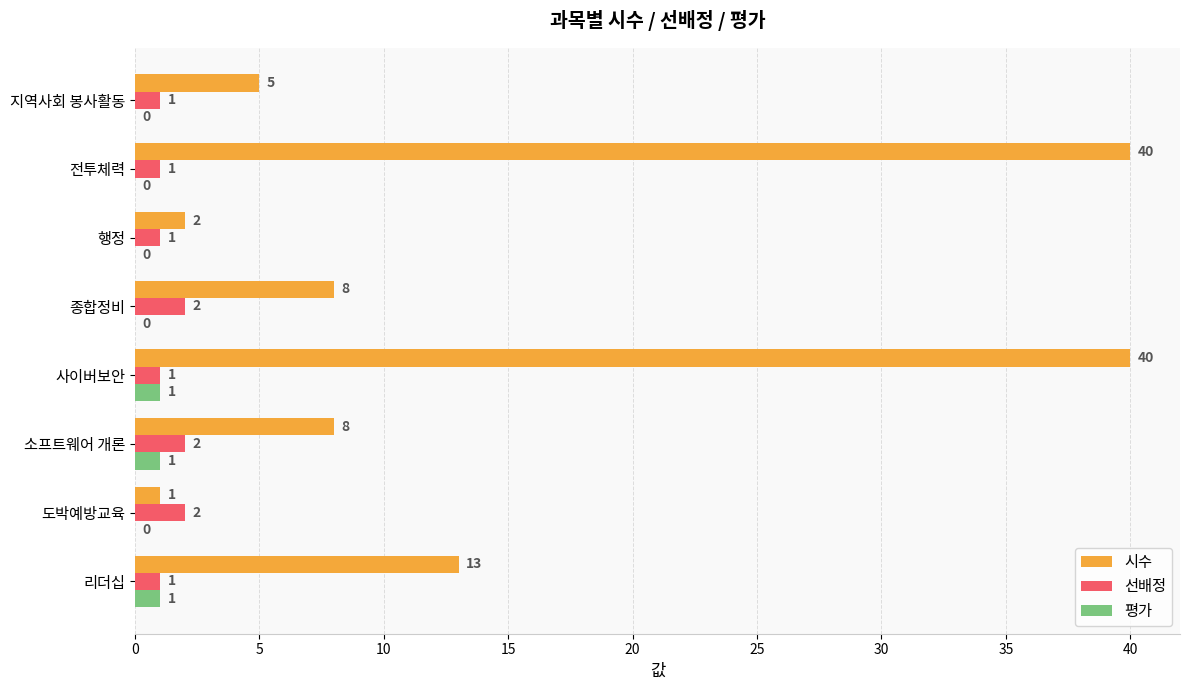

What is the sum of the 선배정 values at 소프트웨어 개론 and 전투체력?

3